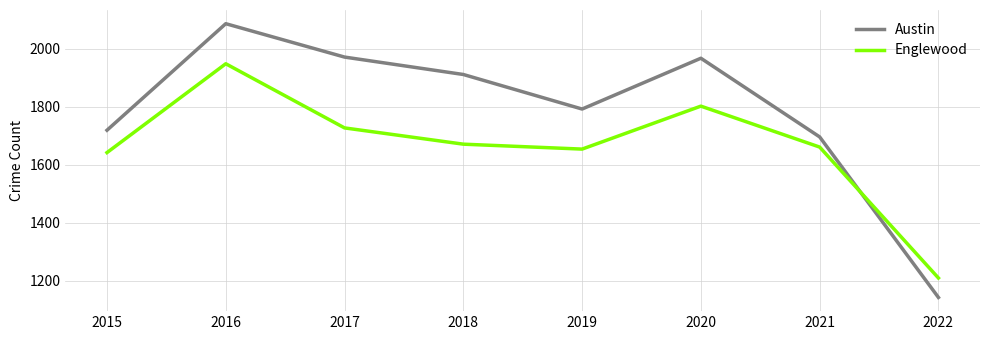

At 2022, list the series in order from largest to smallest.

Englewood, Austin